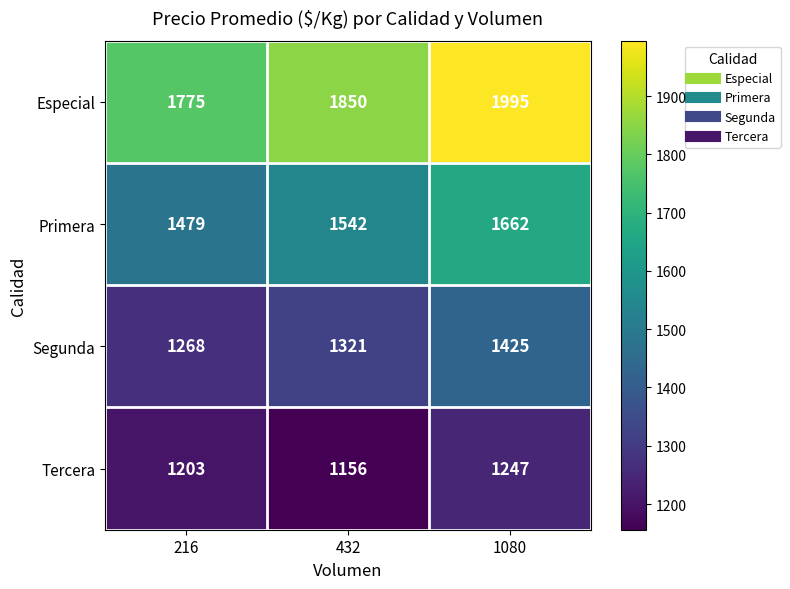

How many categories are shown in the chart?

3